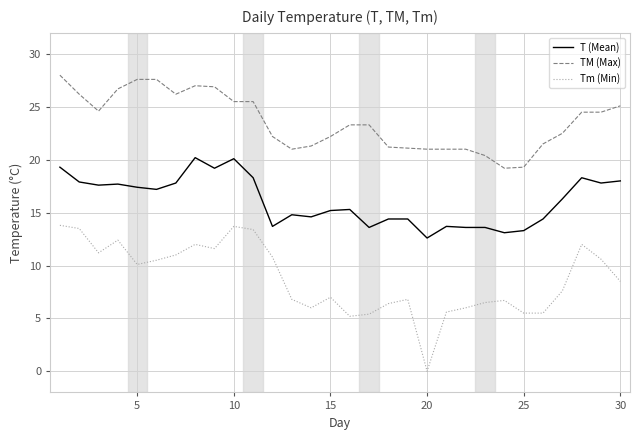

List the series in order of their overall mean, lowest first.

Tm (Min), T (Mean), TM (Max)